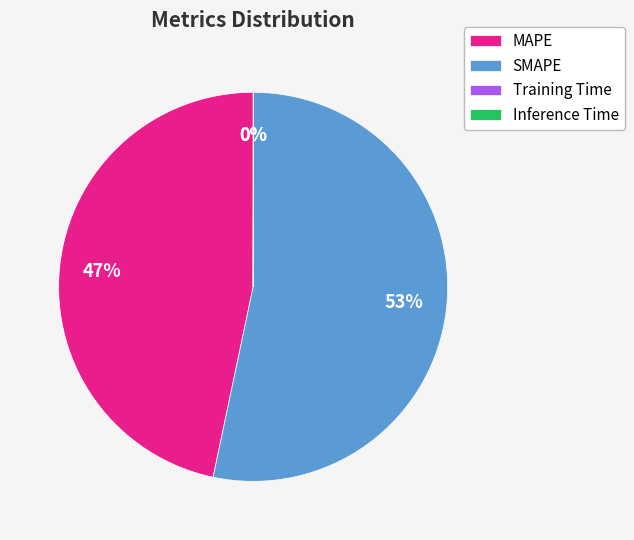

What is the largest slice in the pie chart?

SMAPE